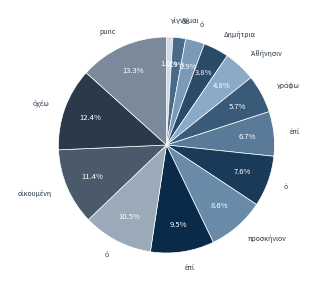

What is the smallest slice in the pie chart?

γίγνομαι